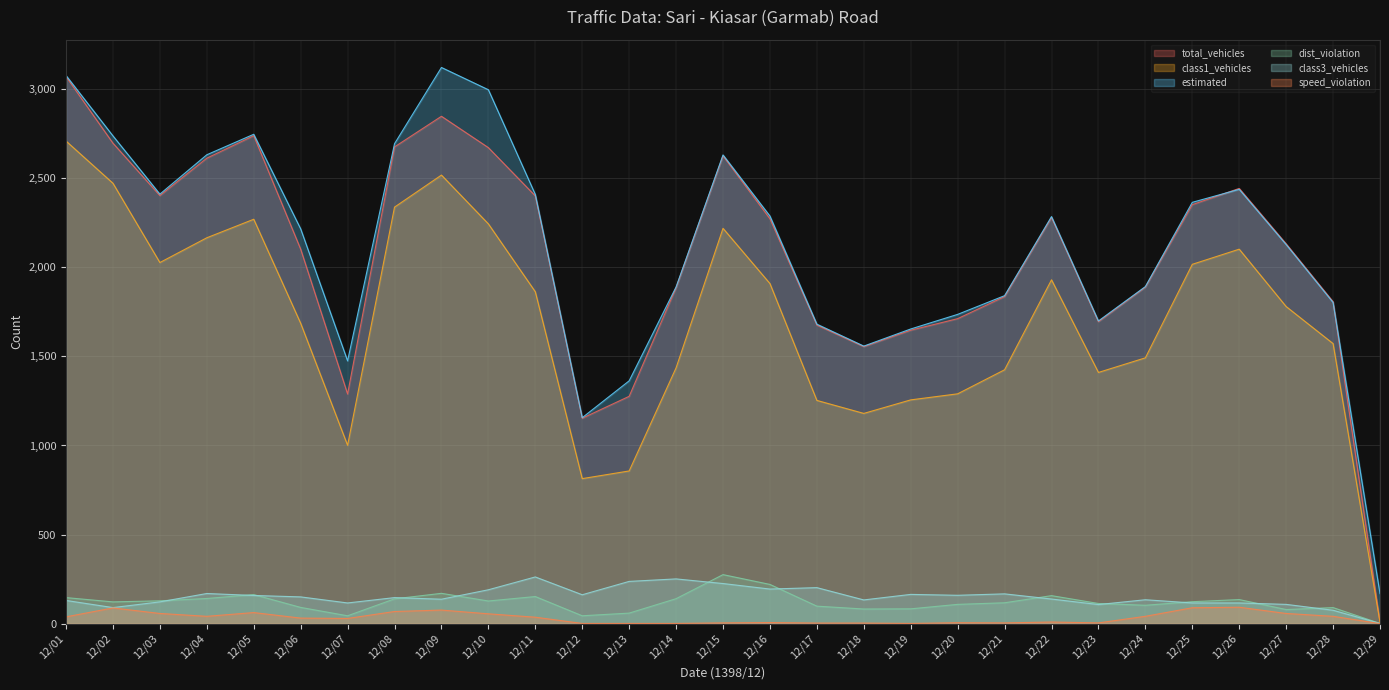

Is the value of dist_violation at 12/10 greater than the value of class3_vehicles at 12/29?

Yes